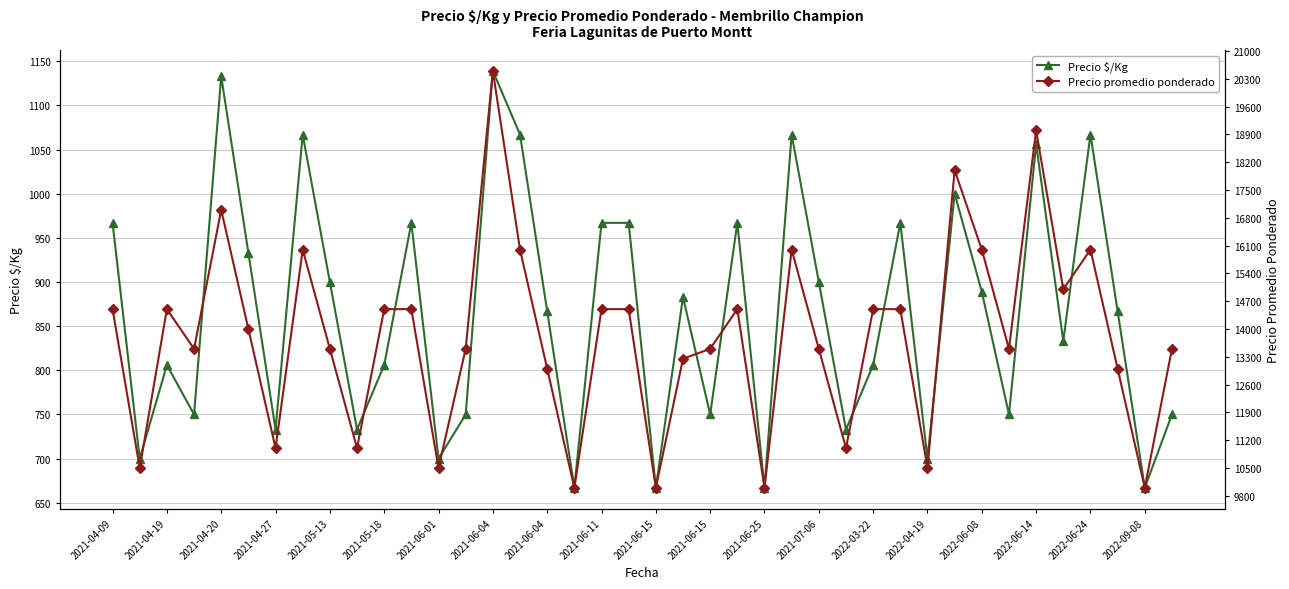

How many lines are shown in the chart?

2